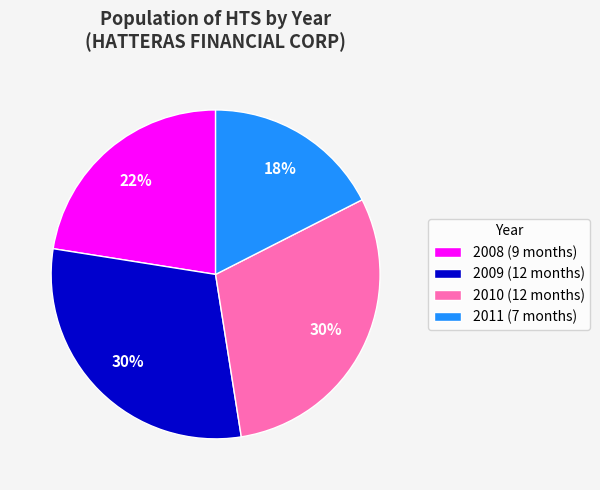

Which has a higher value, 2008 (9 months) or 2009 (12 months)?

2009 (12 months)